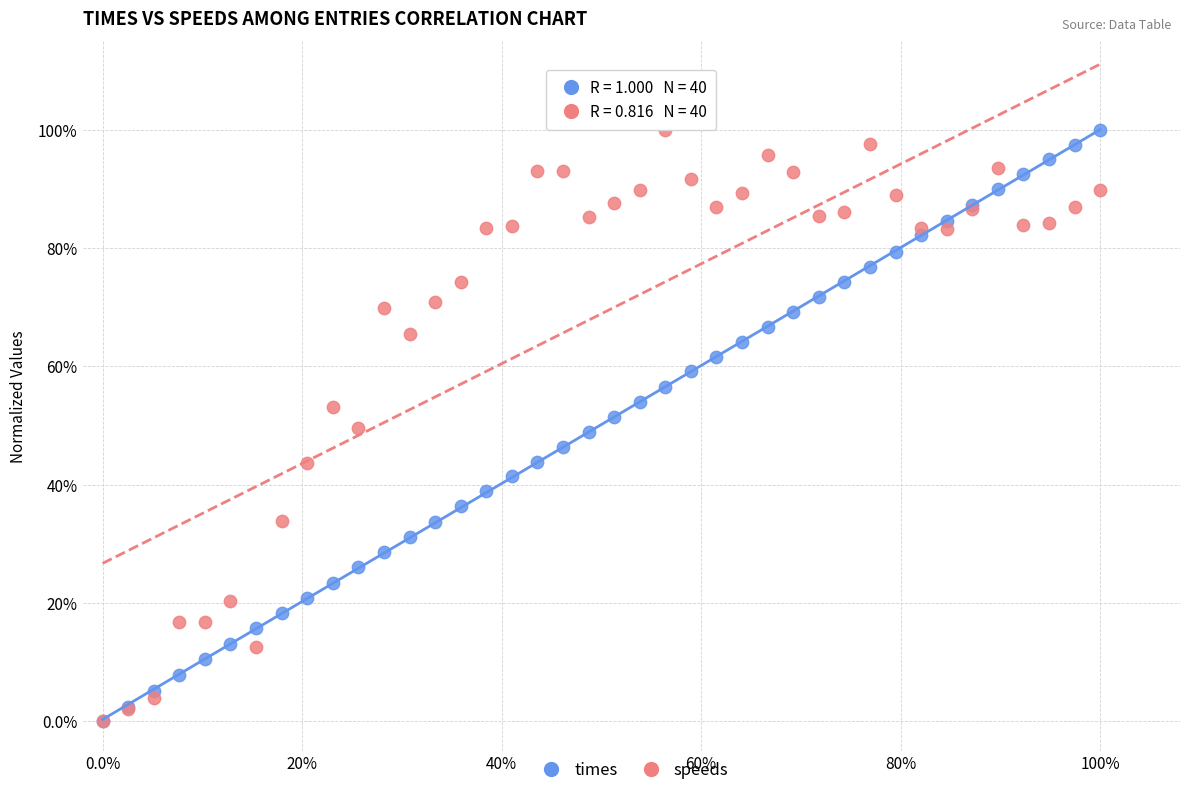

What are all the series names shown in the legend?

times, speeds